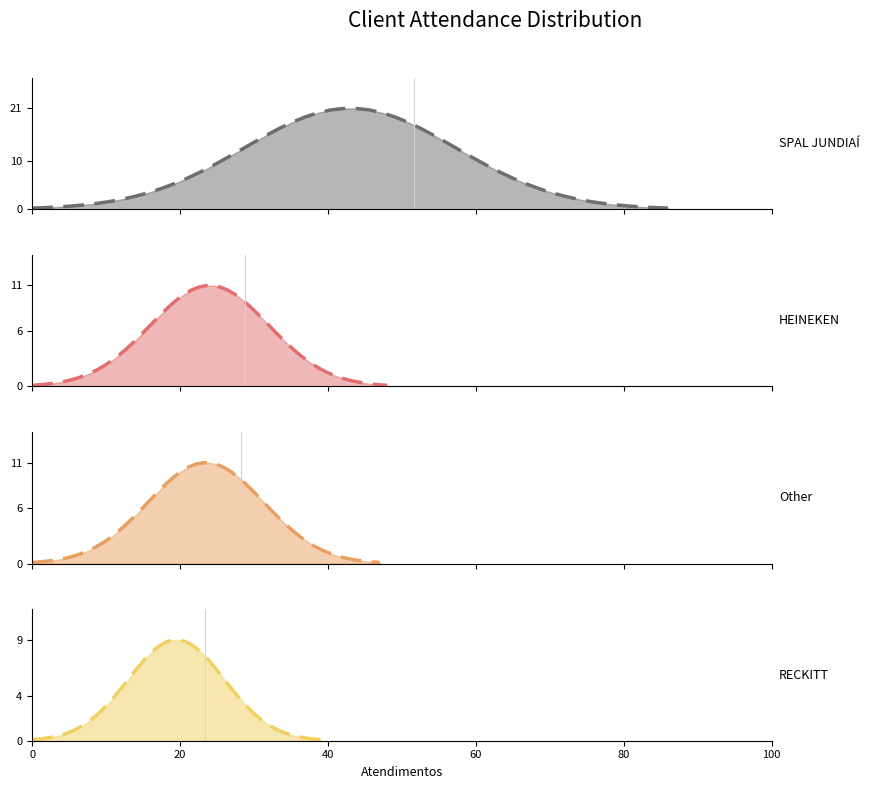

How many values are between 11 and 21?

3